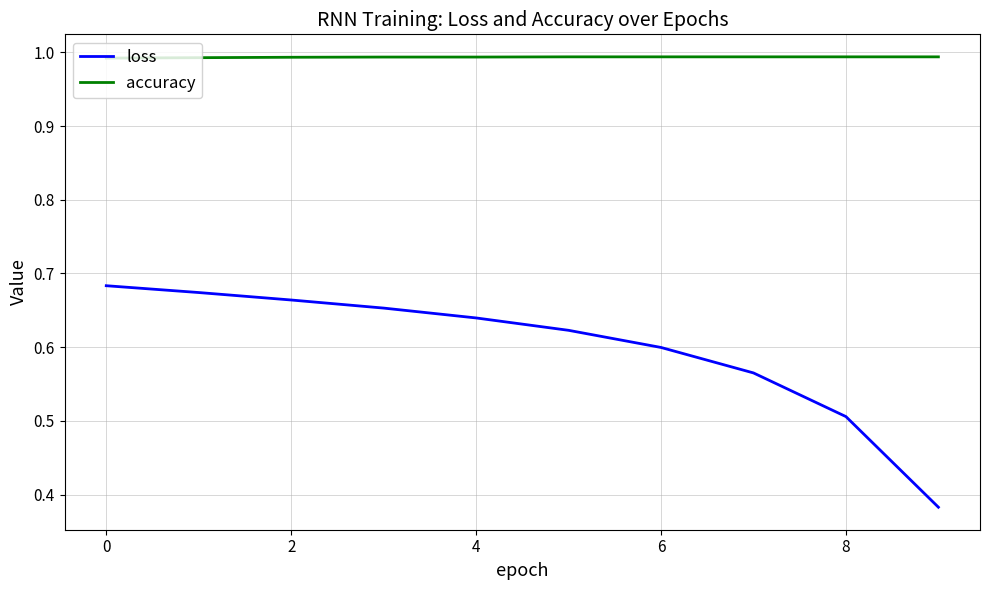

Rank the series by their average value, from highest to lowest.

accuracy, loss